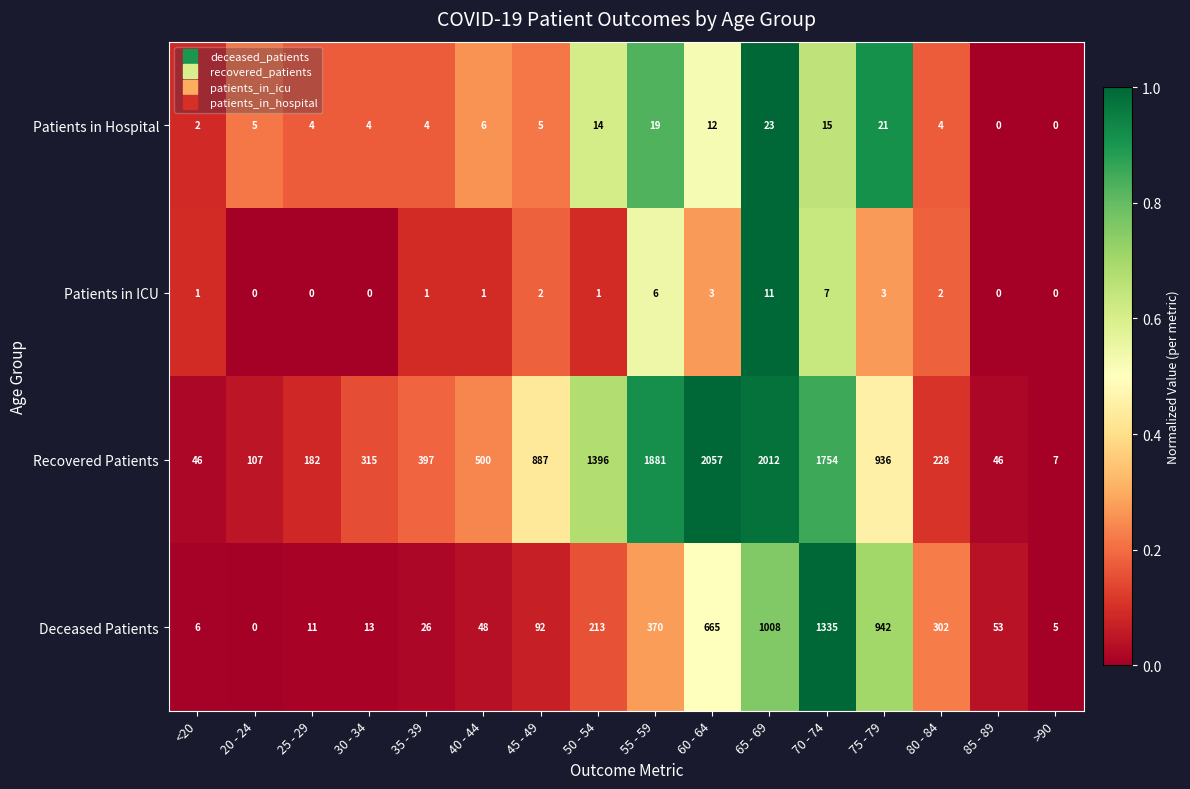

Rank the series by their maximum value, from lowest to highest.

Patients in ICU, Patients in Hospital, Deceased Patients, Recovered Patients